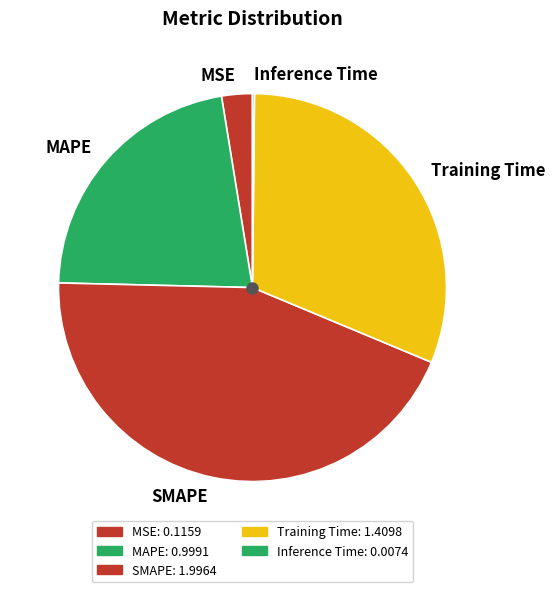

Is there a majority slice in this chart?

No